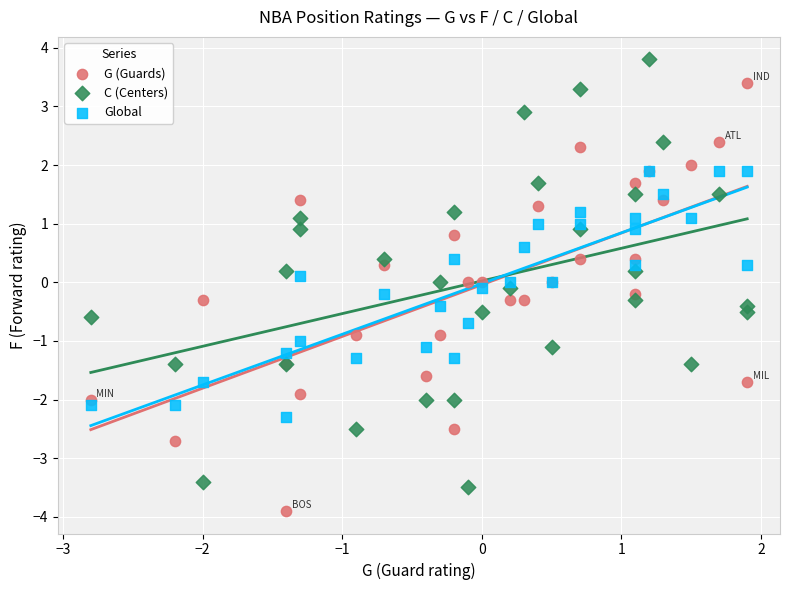

What are all the series names shown in the legend?

G (Guards), C (Centers), Global